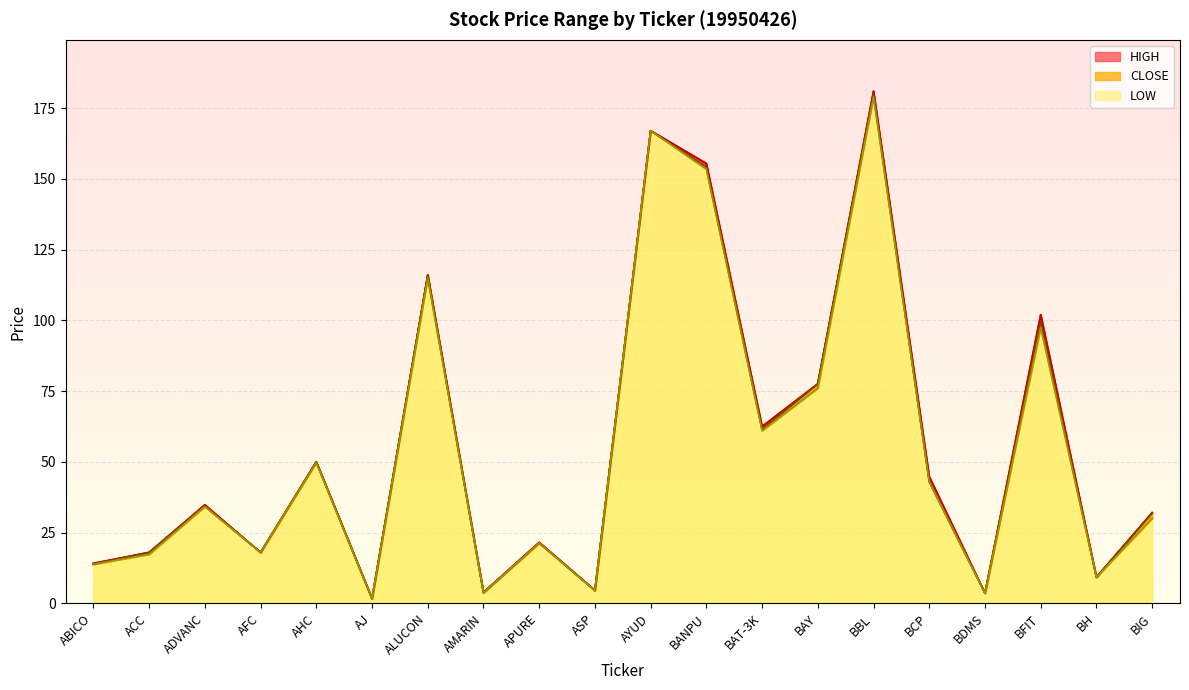

Is the value of LOW at BAT-3K greater than the value of HIGH at ABICO?

Yes